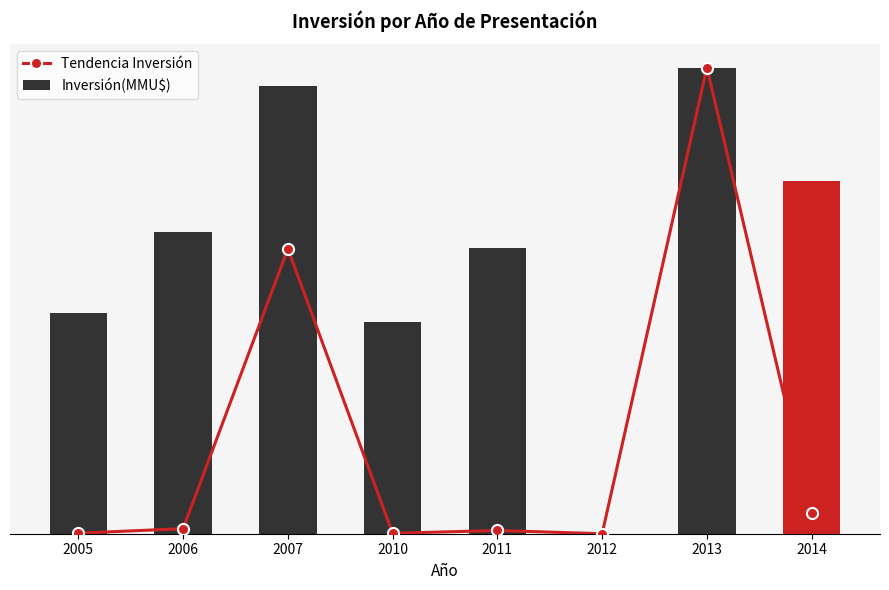

True or false: Tendencia Inversión has a value of 0.0 at 2012.

True